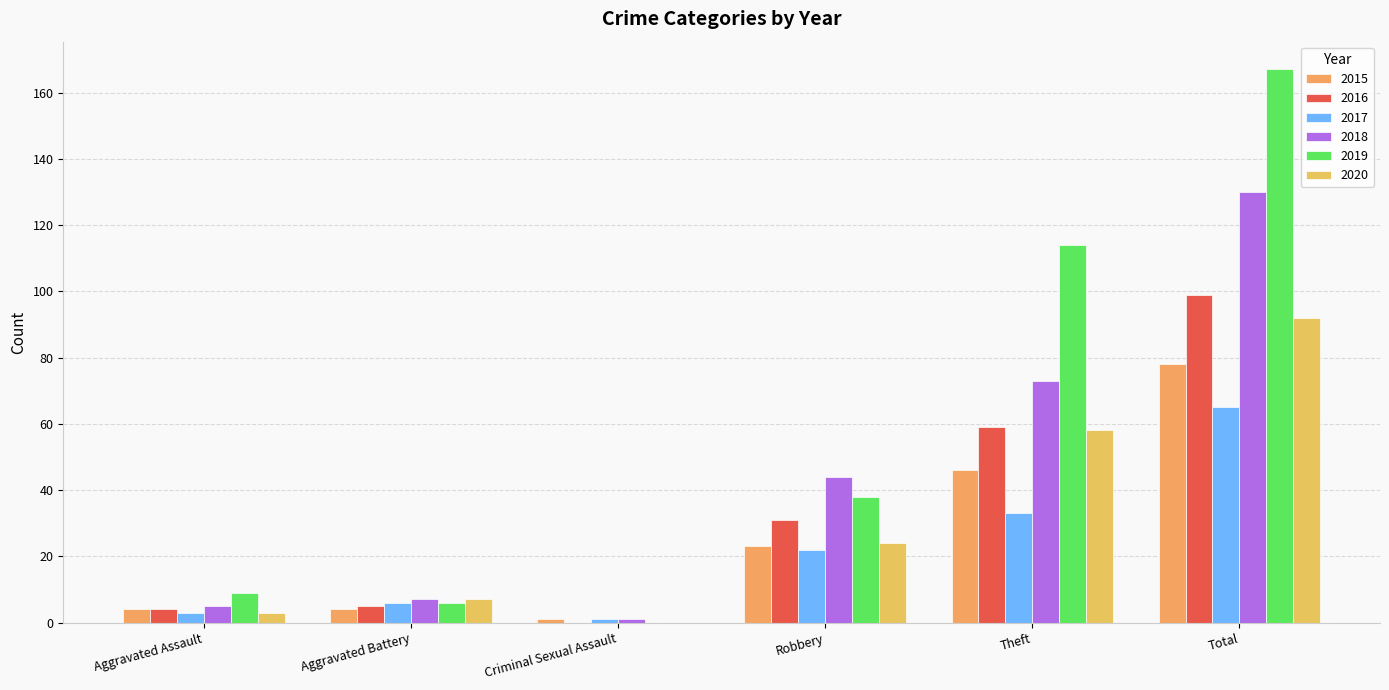

What position from the left is Theft?

5